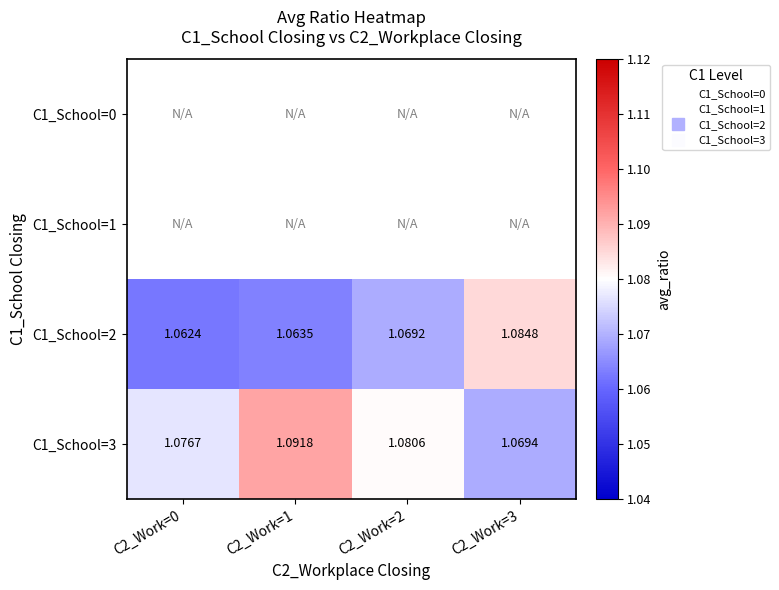

Which has a higher value, C2_Work=0 or C2_Work=1?

C2_Work=1